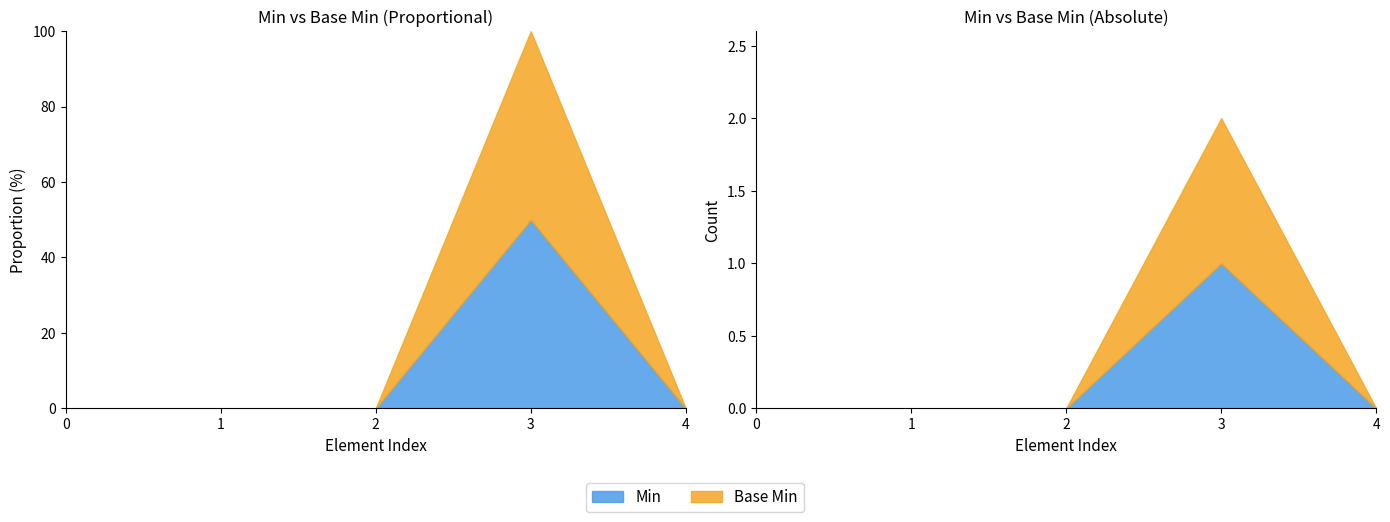

How many values in the Base Min series exceed 0?

1